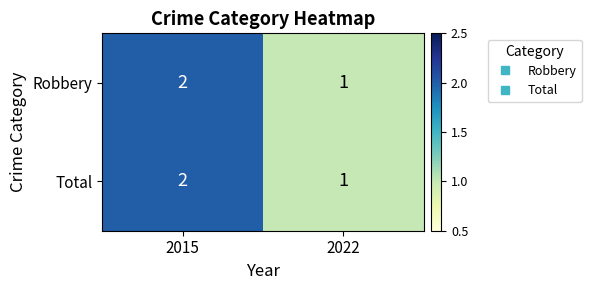

At which category is the sum across all series the highest?

2015